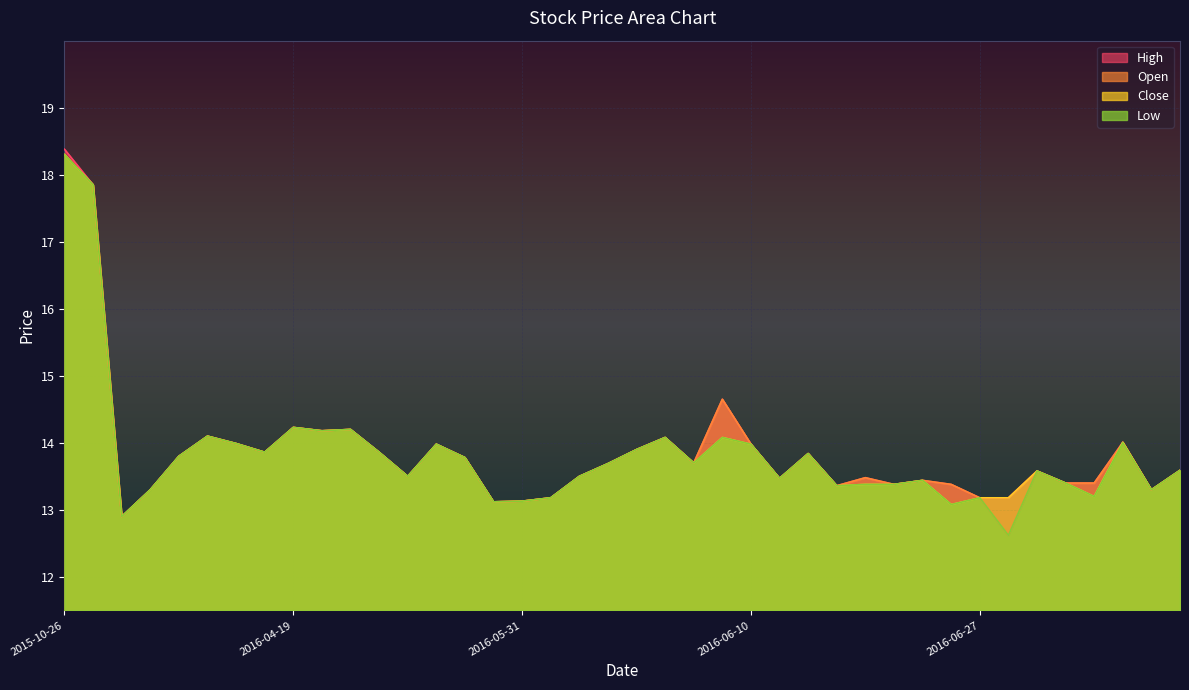

How many interior local valleys does the Open series have?

11